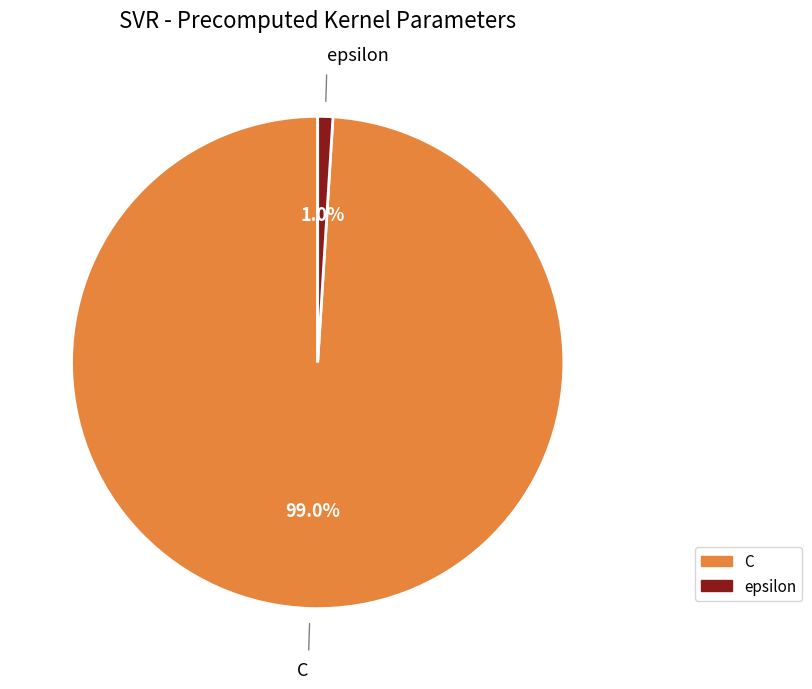

Is it true that epsilon is 15% of the pie?

False